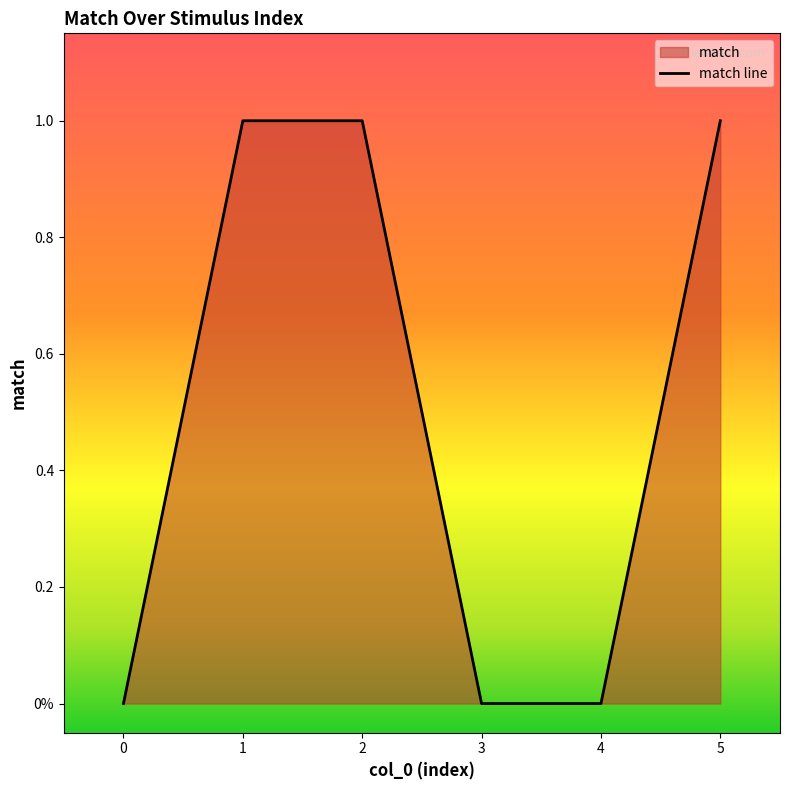

What is the change in value from 4 to 5?

+1